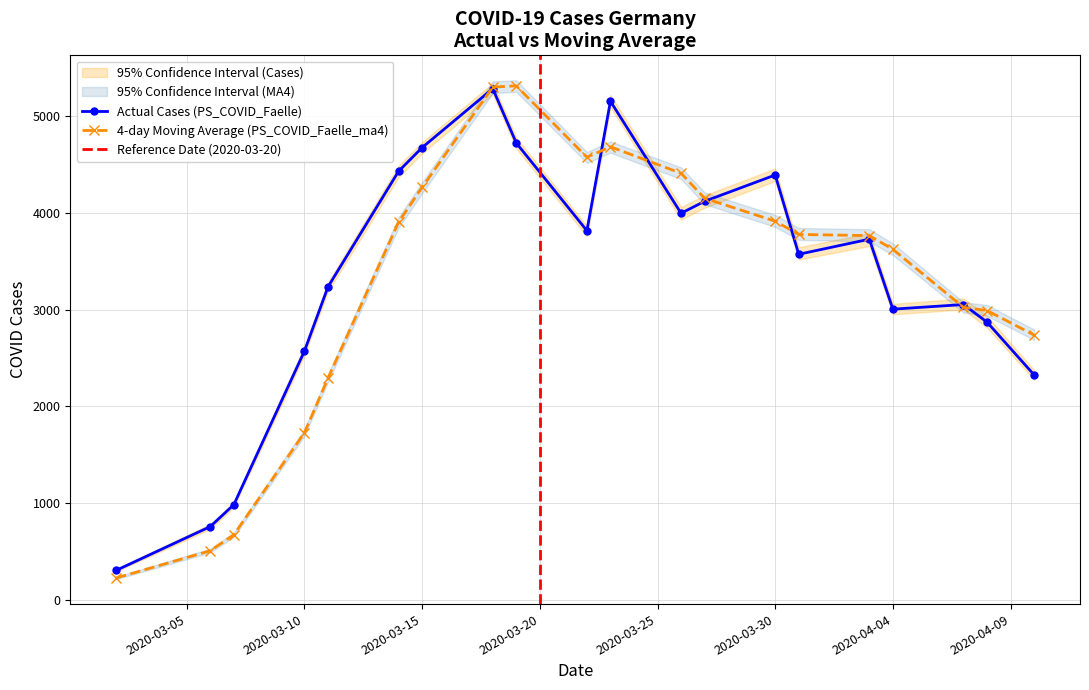

How many data points does each series have?

20